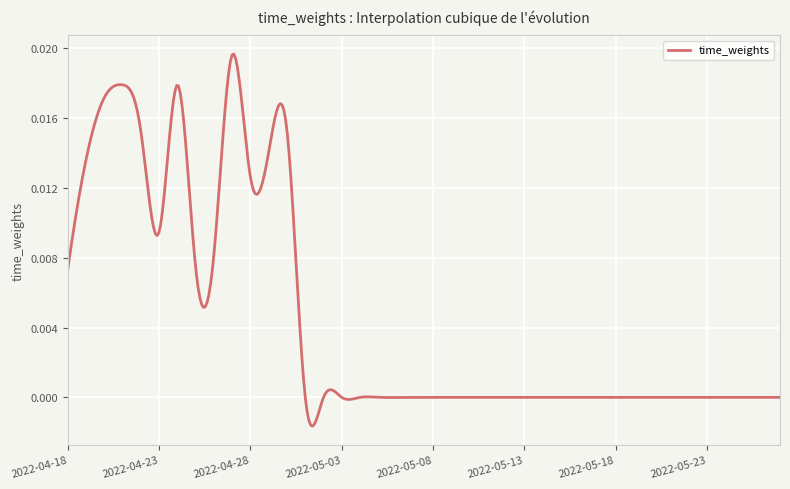

At which category does the chart reach its peak across all series?

2022-04-27